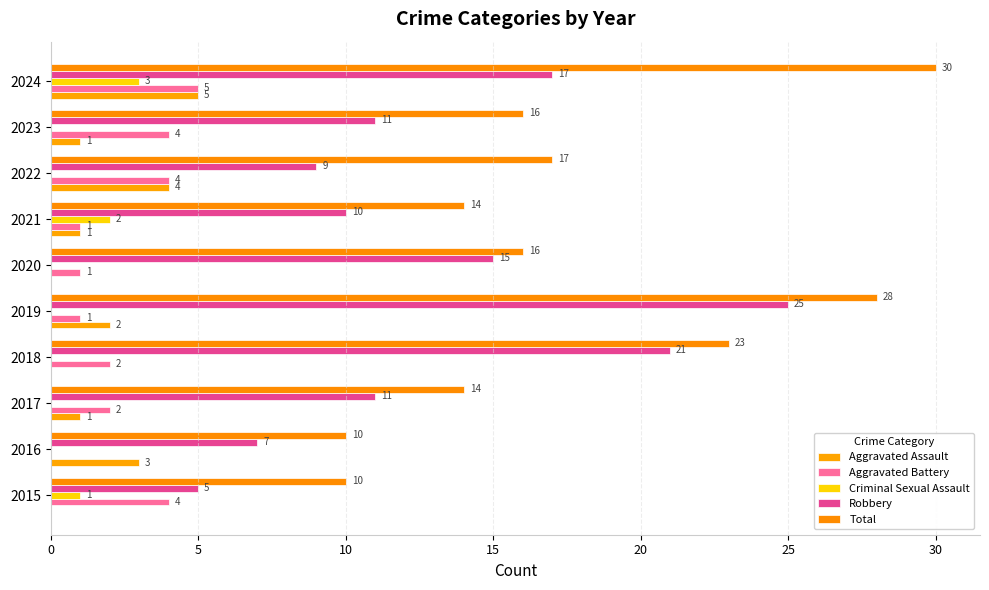

How many positive values does the Aggravated Battery series have?

9